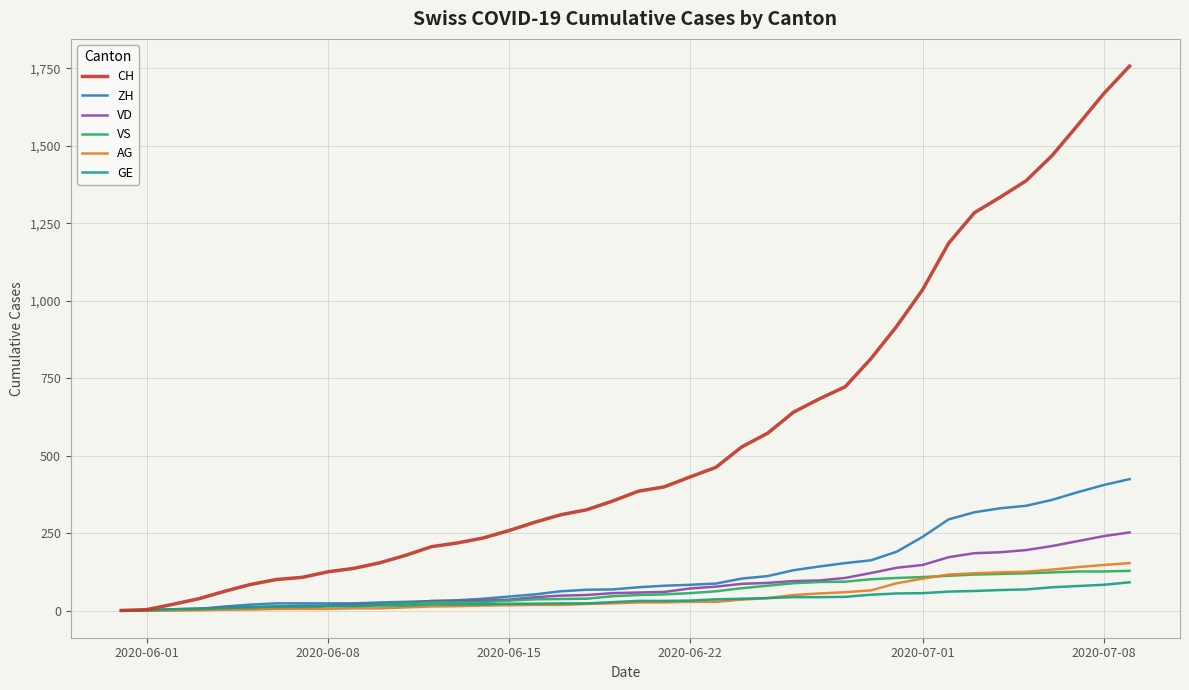

What is the maximum value shown in the chart?

1757